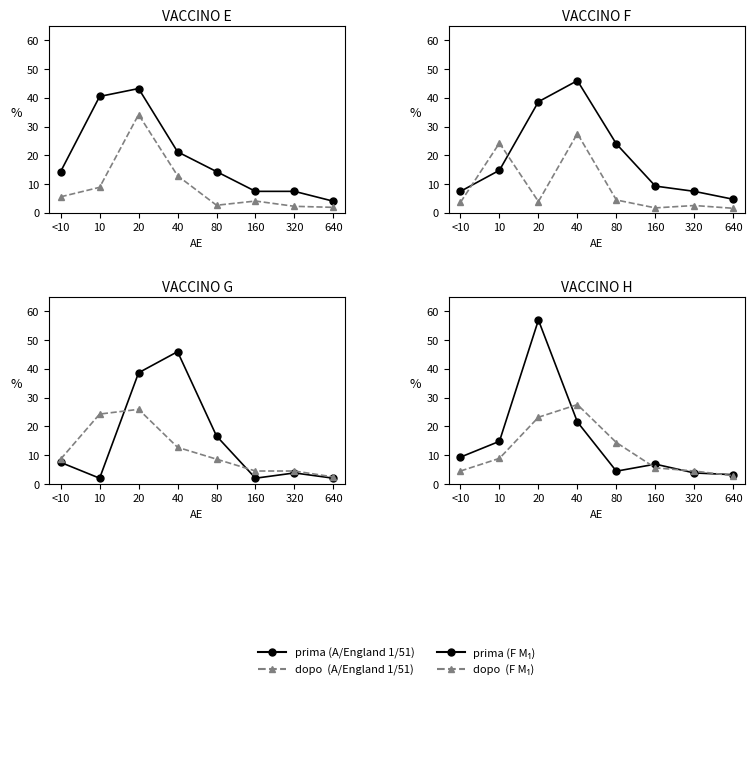

The value of prima at 320 is 3.8. True or false?

True